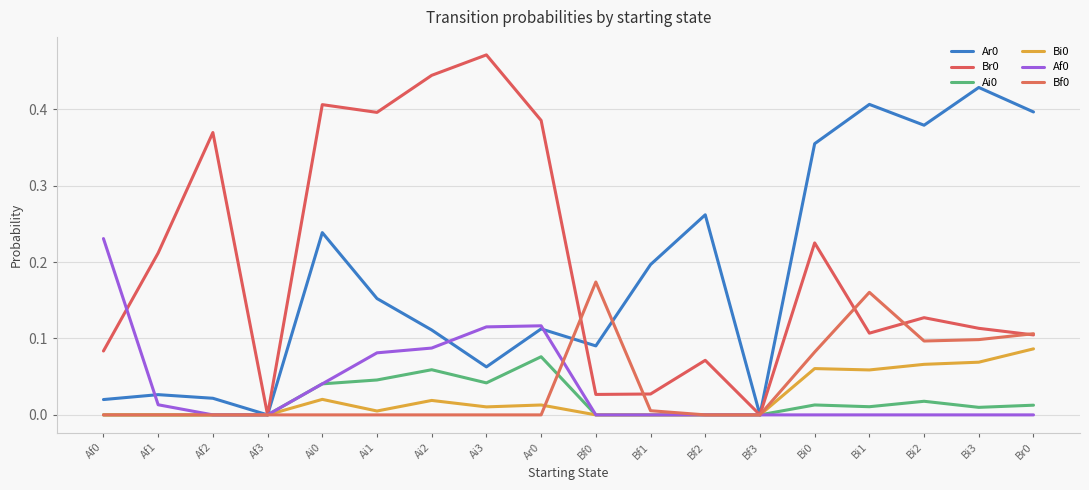

What is the label of the 9th point from the left?

Ar0